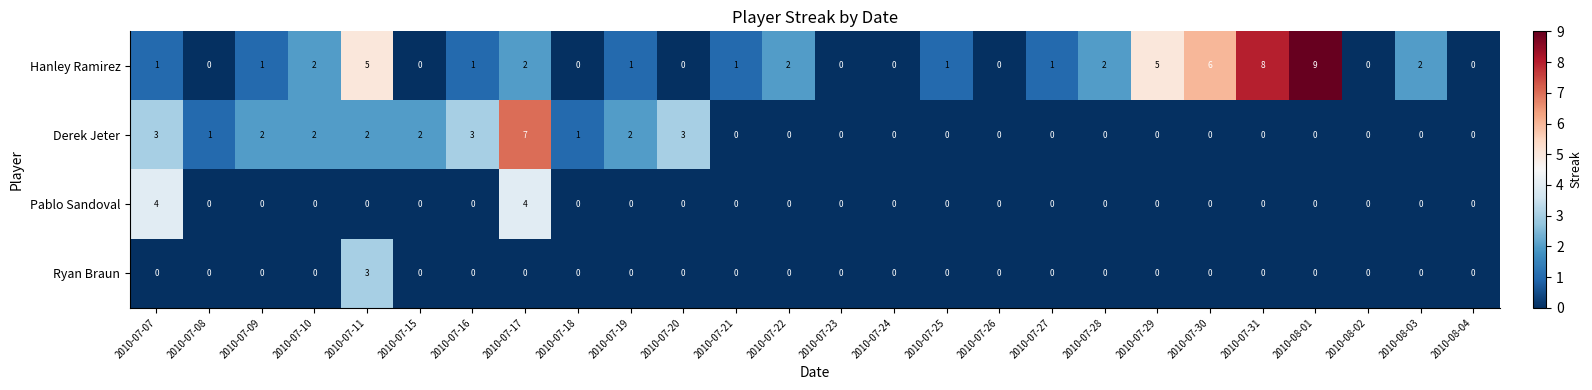

Count the Hanley Ramirez values in the range 0 to 2.

21